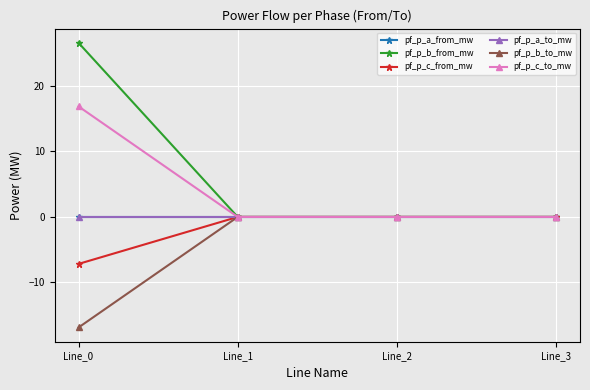

The value of pf_p_b_to_mw at Line_2 is -0.0. True or false?

True